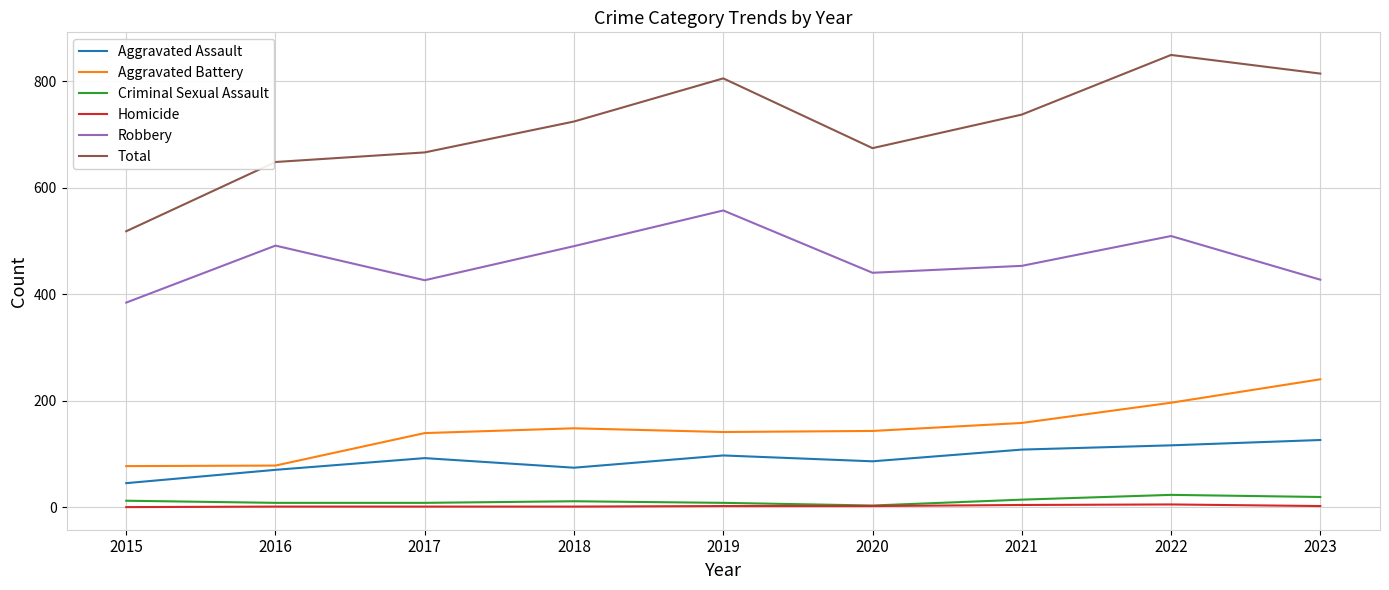

What is the spread (max minus min) of values at 2016?

647